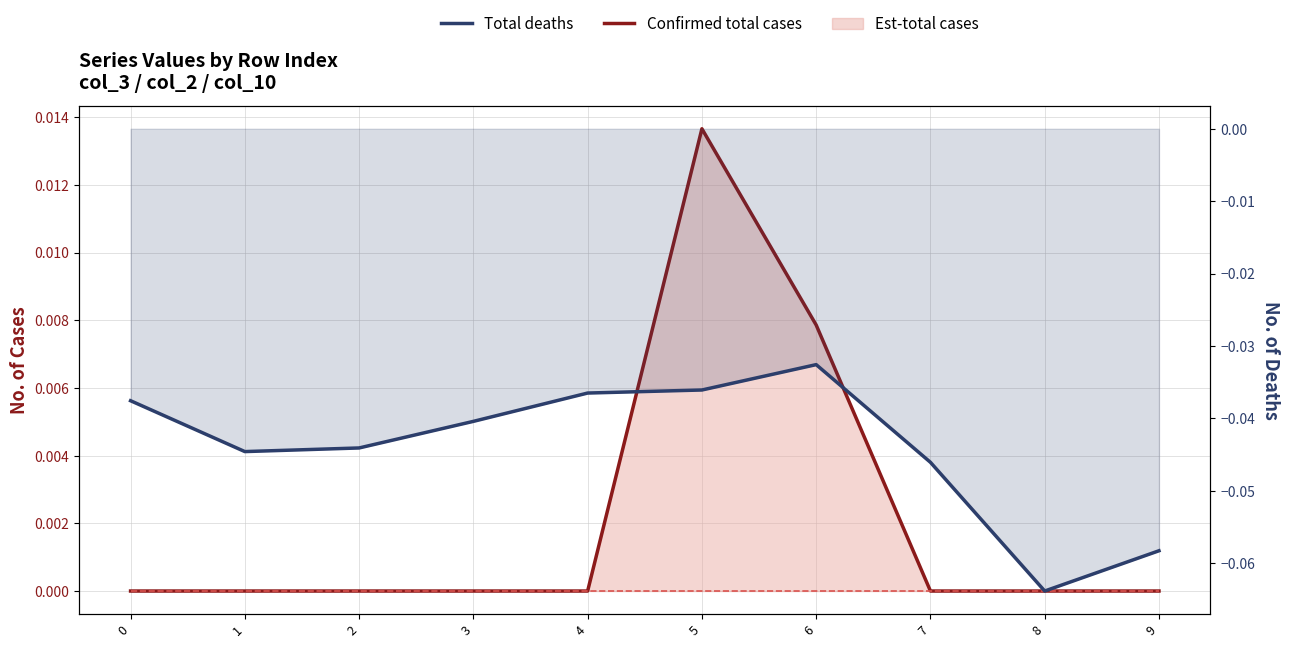

True or false: col_2 baseline and Confirmed total cases cross at least once.

False